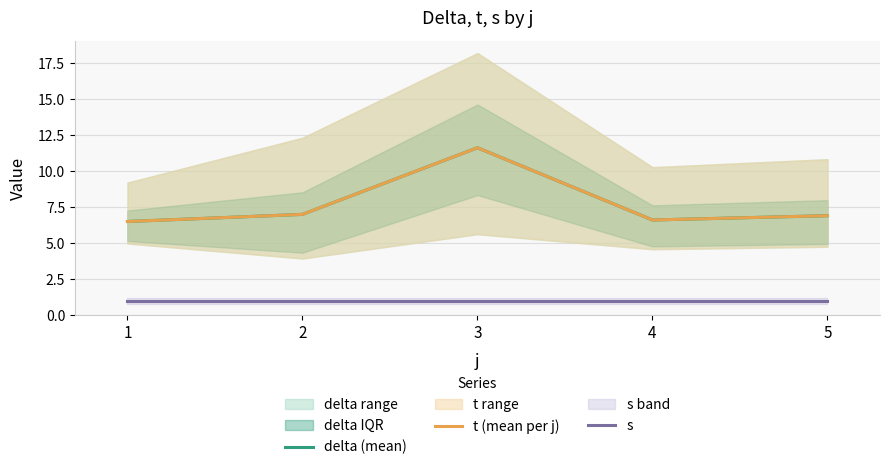

Reading left to right, extract all data points from this chart.

delta (mean): 6.5	7.0	11.6	6.6	6.9
t (mean per j): 6.5	7.0	11.6	6.6	6.9
s: 1.0	1.0	1.0	1.0	1.0